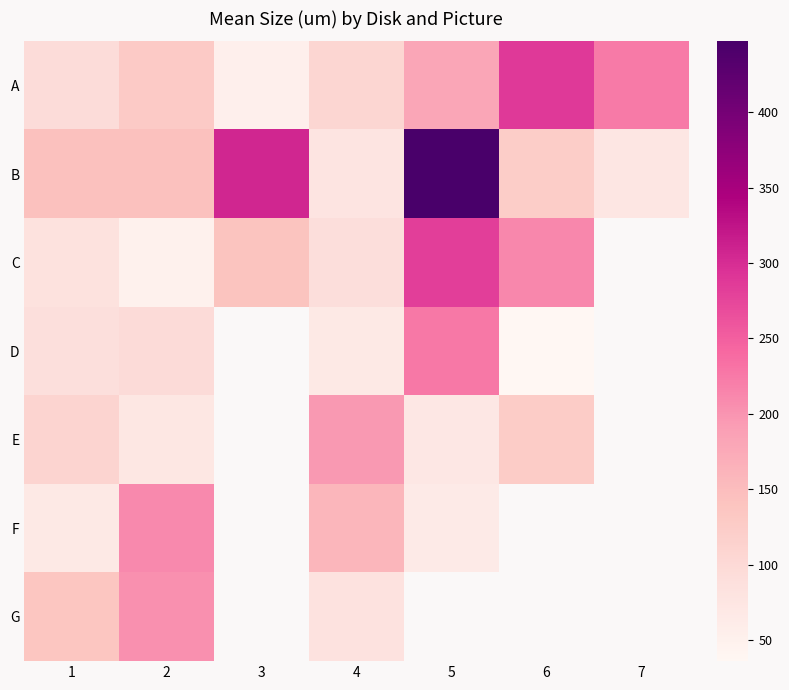

What is the sum of all A values?

1072.1